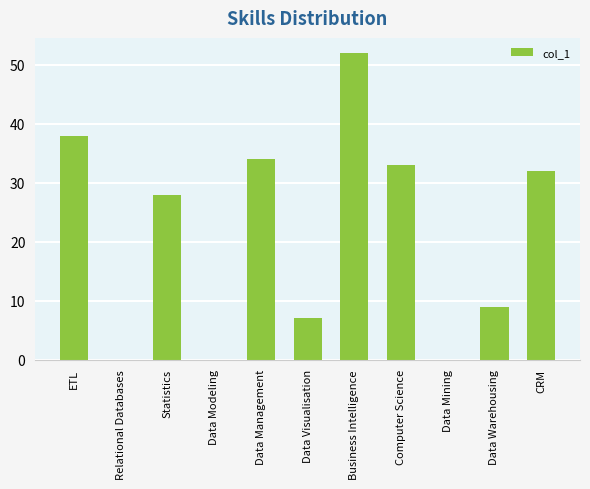

The chart shows a value of 9 at Data Warehousing. True or false?

True